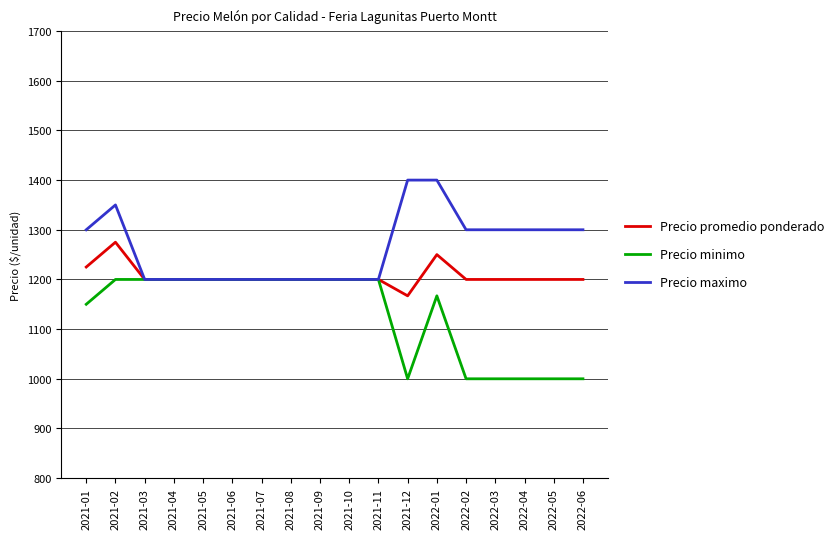

What is the difference between the highest and lowest values at 2021-01?

150